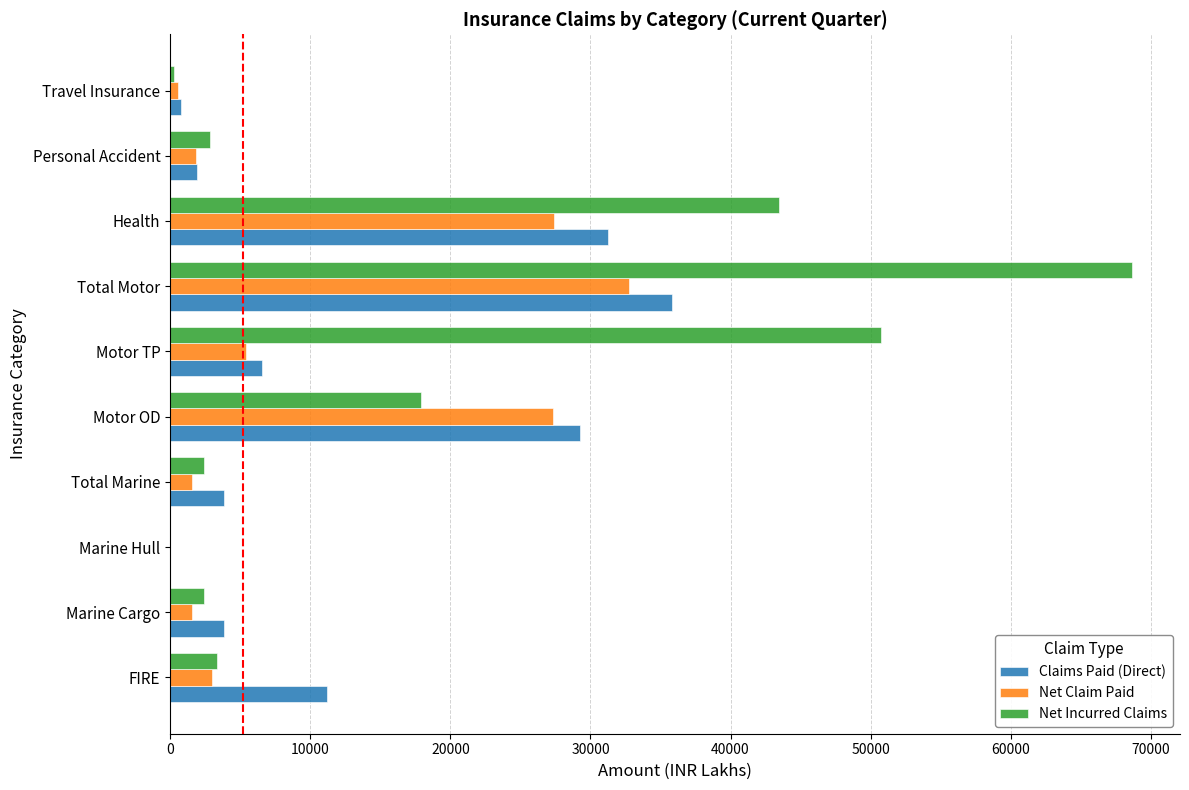

What is the sum of all Claims Paid (Direct) values?

124450